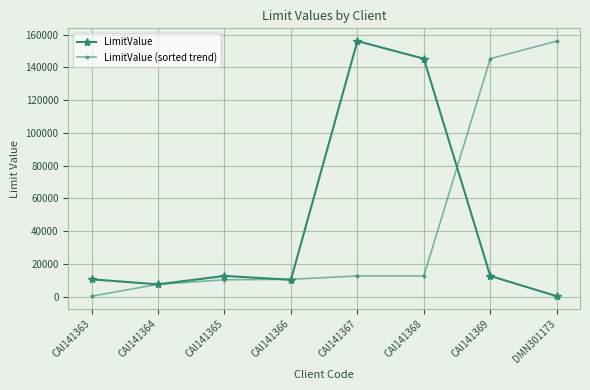

The value of LimitValue (sorted trend) at CAI141365 is 10222. True or false?

True